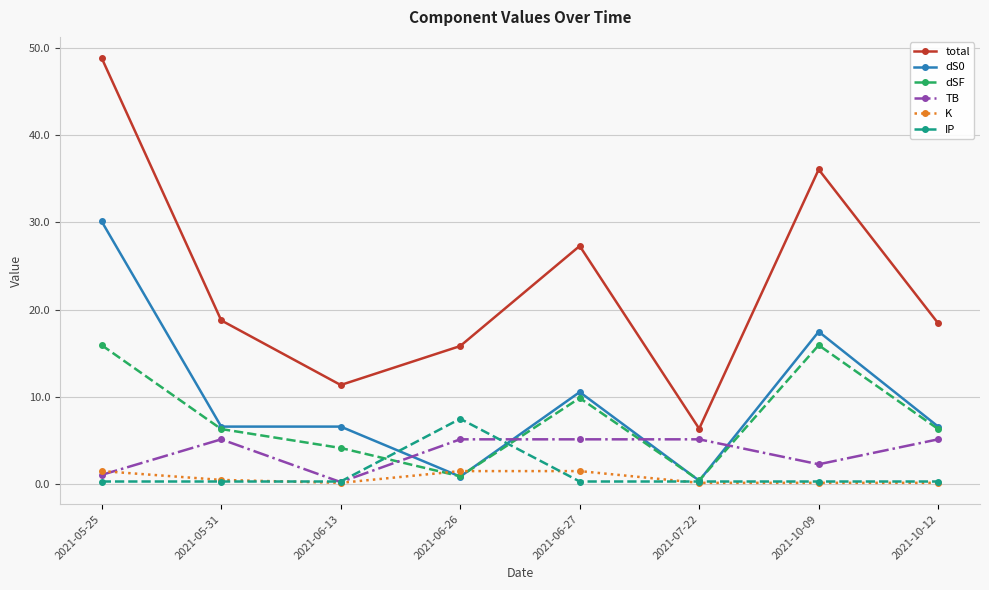

Rank the series by their maximum value, from highest to lowest.

total, dS0, dSF, IP, TB, K